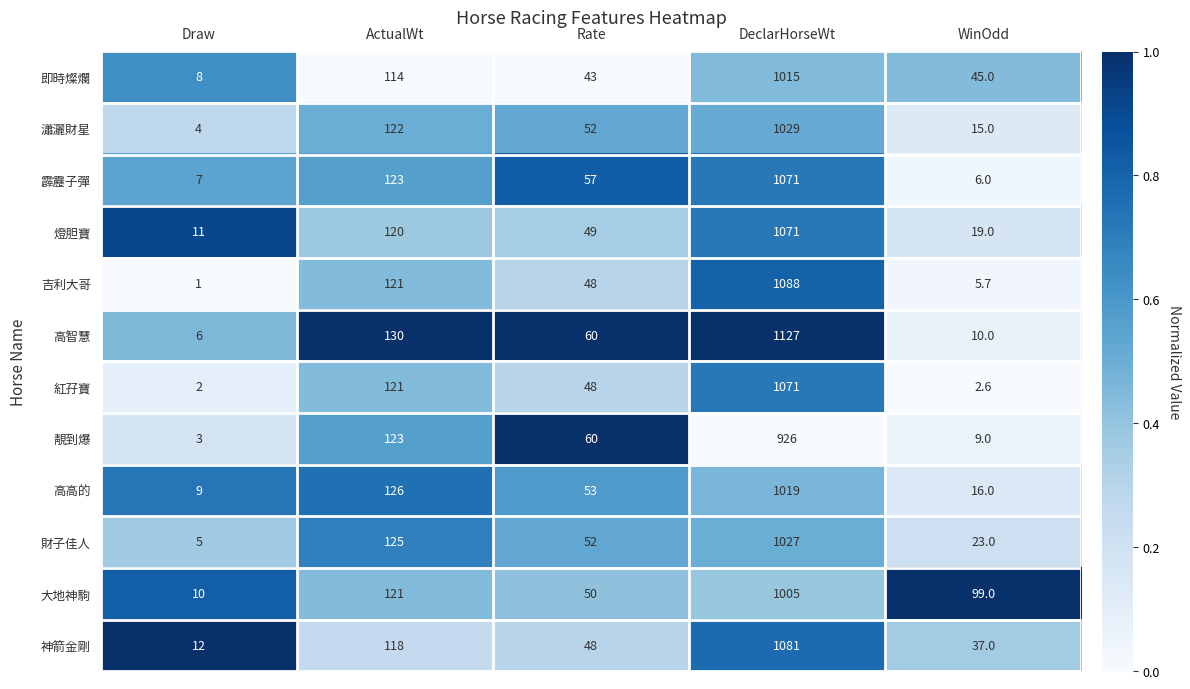

What is the difference between the highest and lowest values at Rate?

17.0